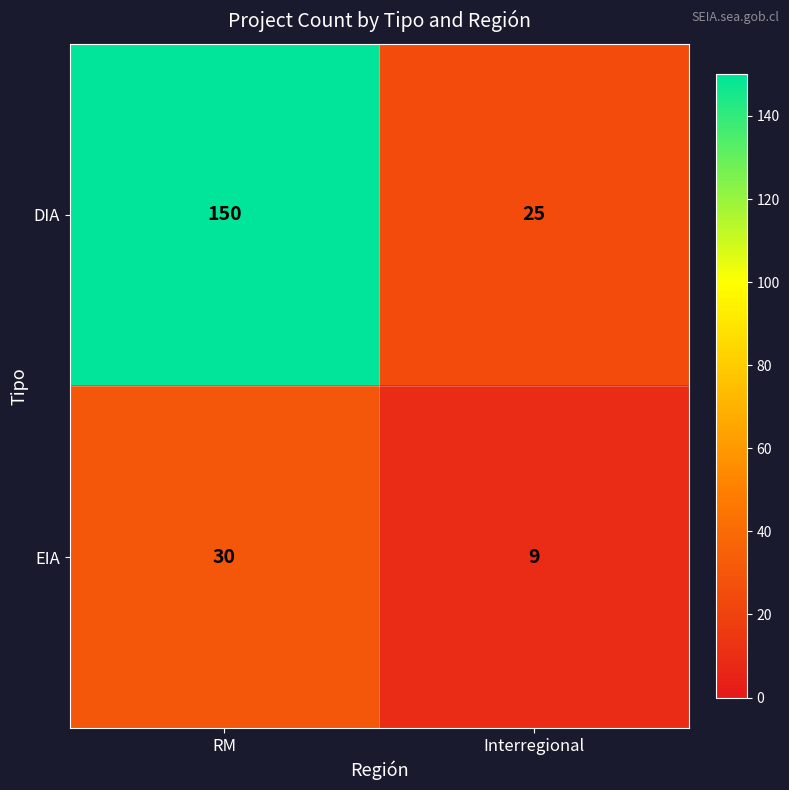

The DIA series shows 36 at Interregional. True or false?

False